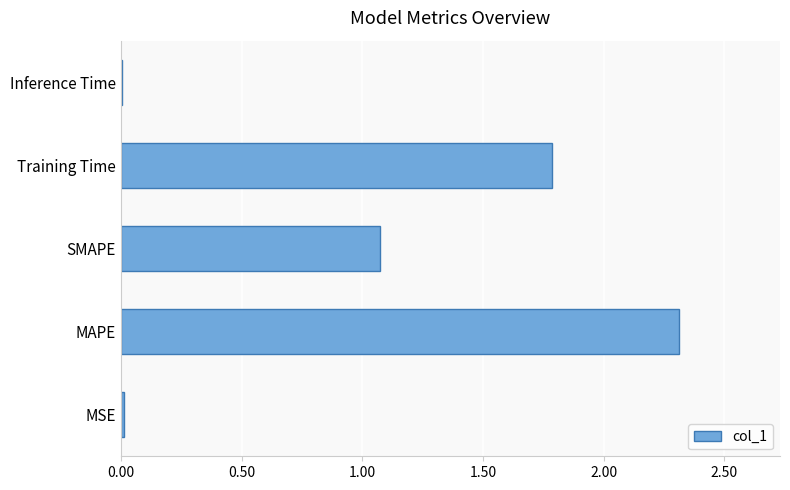

The chart shows a value of 0.0 at MSE. True or false?

True